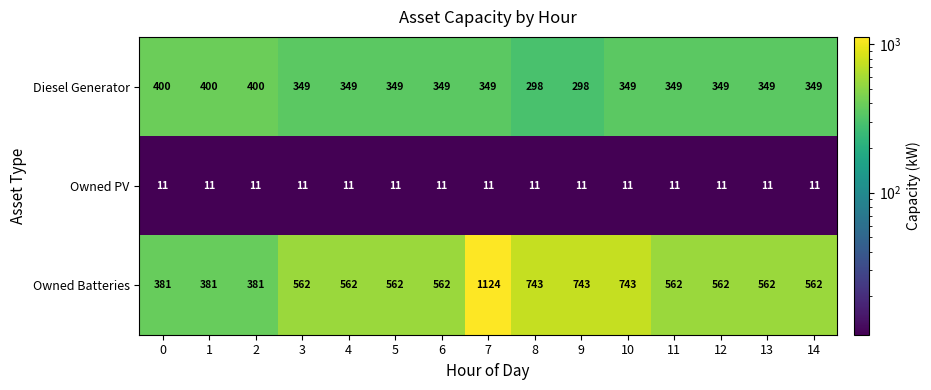

What is the difference between the highest and lowest values at 4?

551